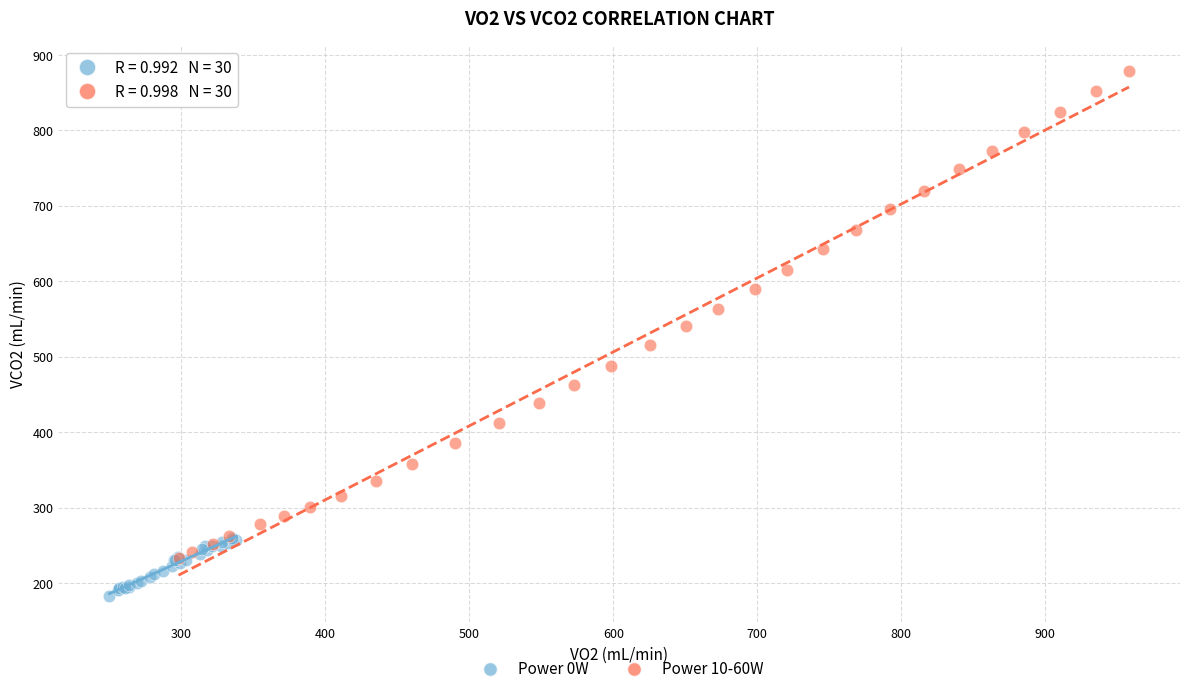

Which series has the widest spread of Y values?

Power 10-60W